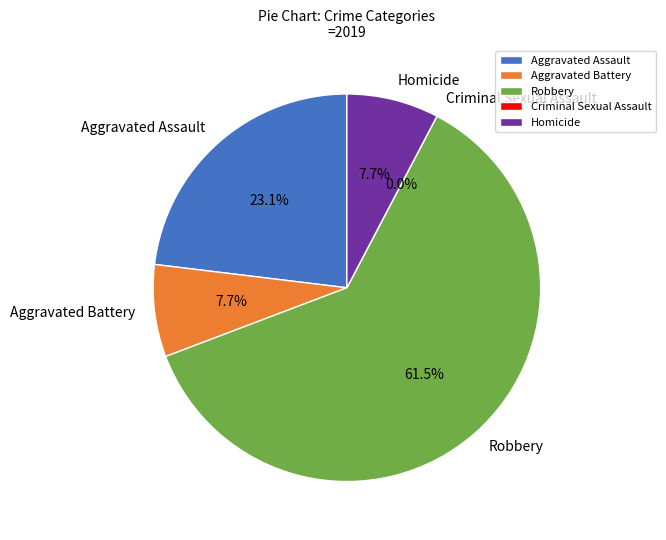

What is the largest slice in the pie chart?

Robbery